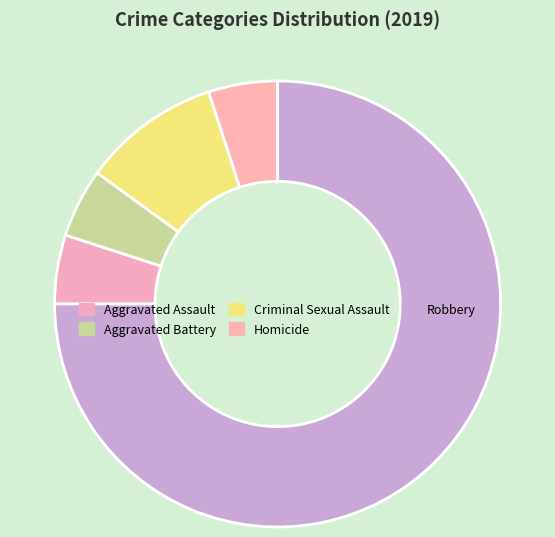

What is the total percentage of Robbery and Homicide?

80.0%